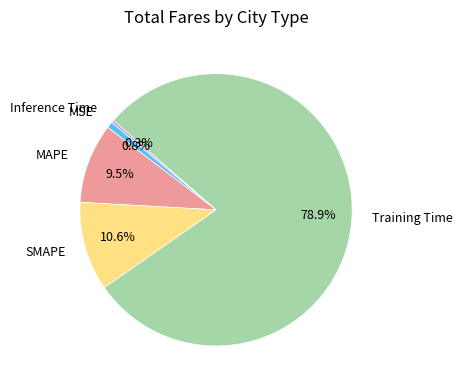

To the nearest percent, what is the combined percentage of MAPE and Training Time?

88%